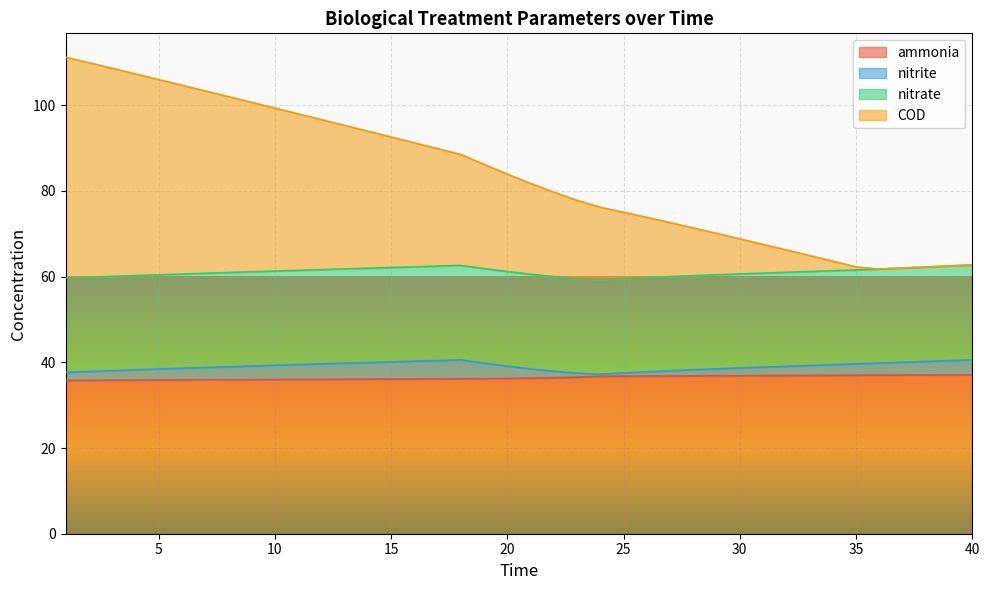

Between 6 and 17, which series saw the biggest shift?

COD